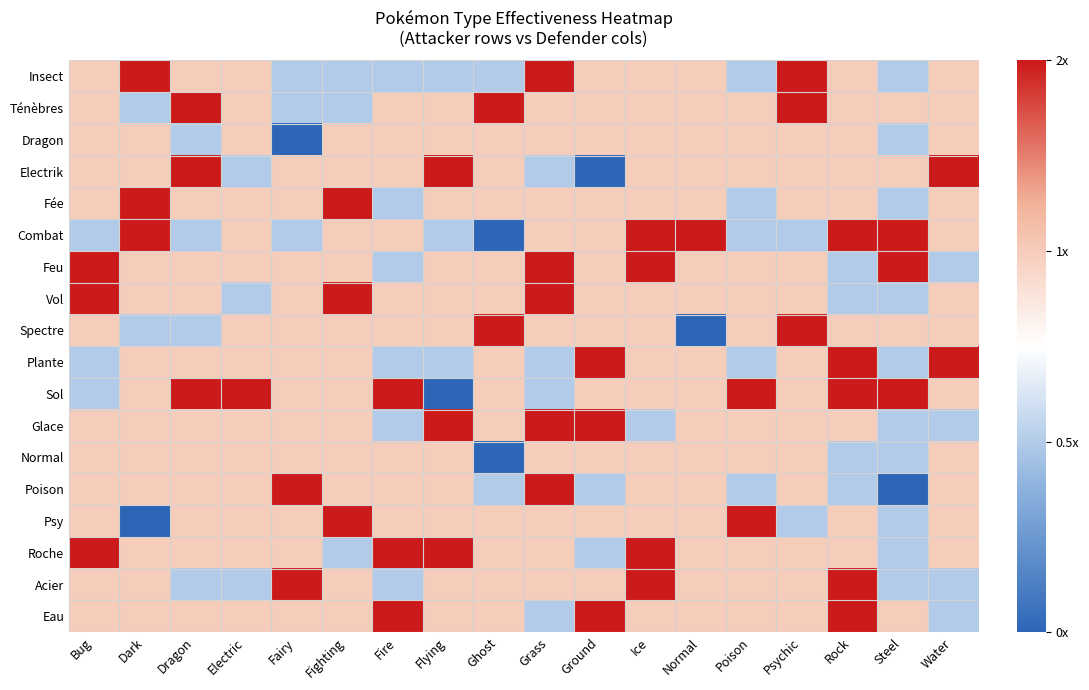

Between Dragon and Fairy, which is larger?

Dragon